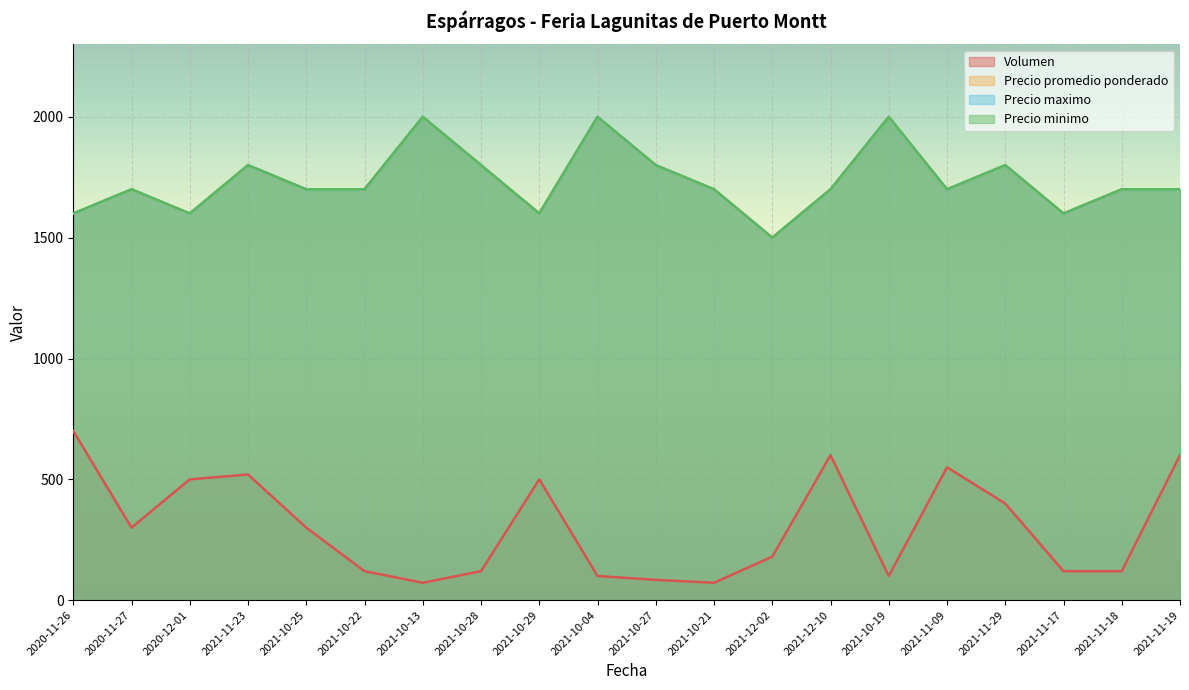

Read the Volumen value at 2021-12-10, to the nearest 10.

600